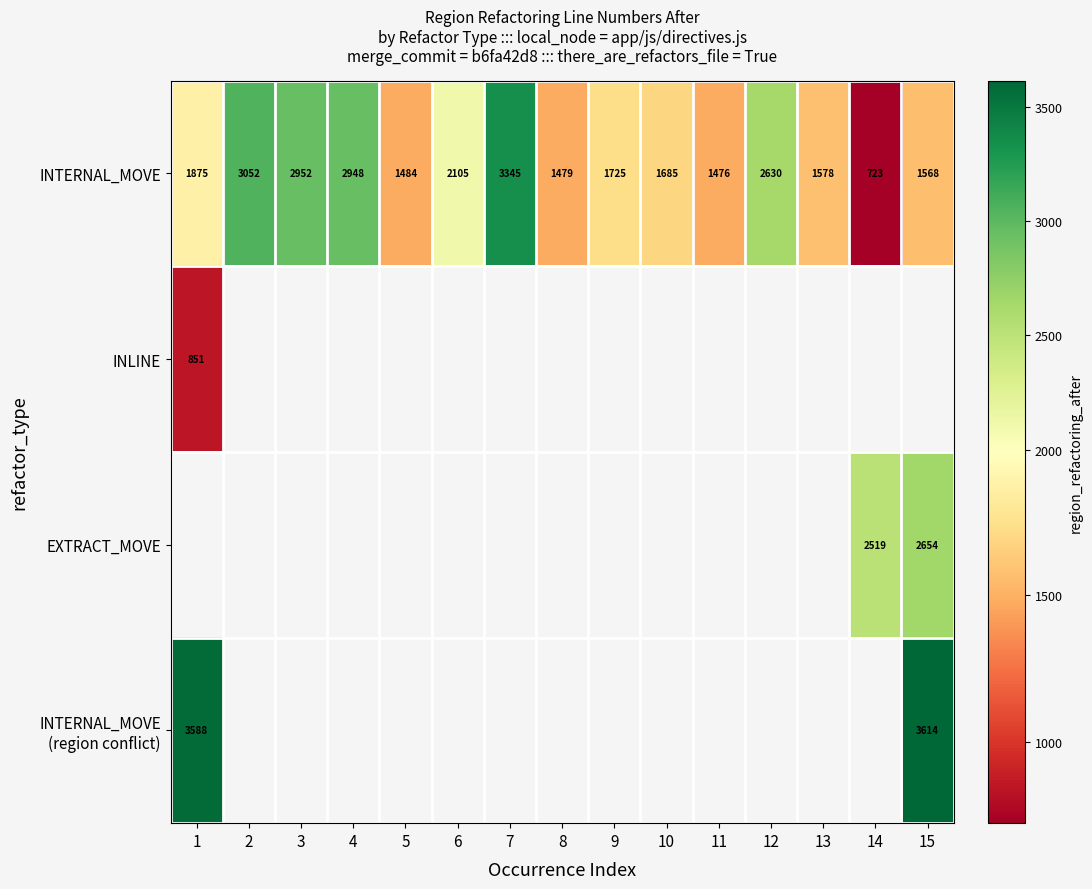

Is it true that INTERNAL_MOVE equals 1725 at 9?

True